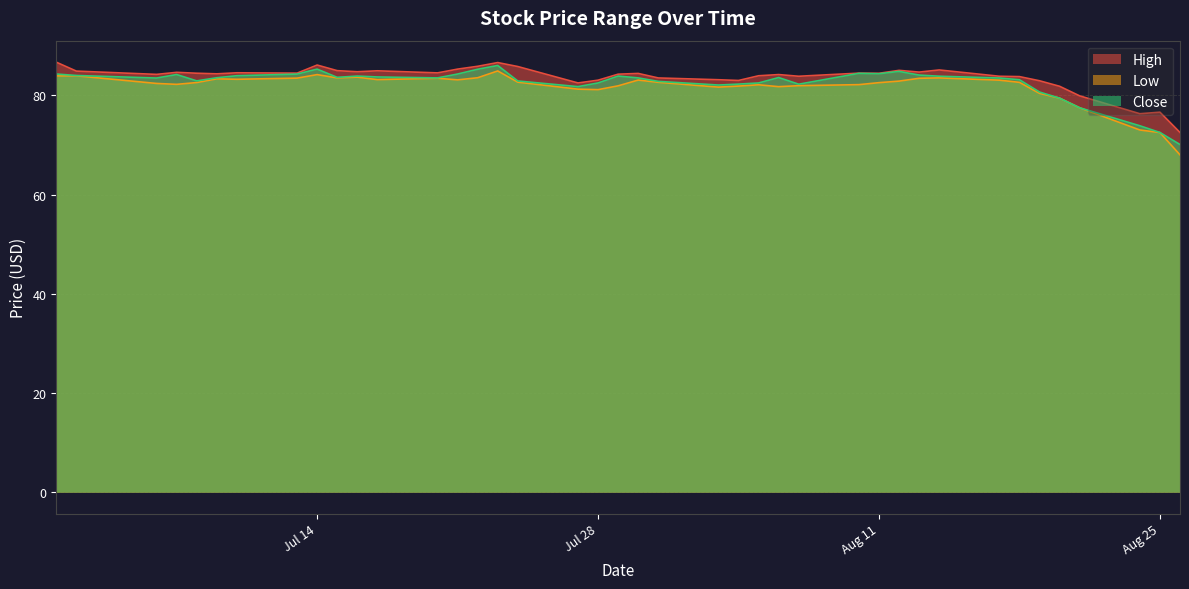

What is the spread (max minus min) of values at 2015-08-21?

2.4